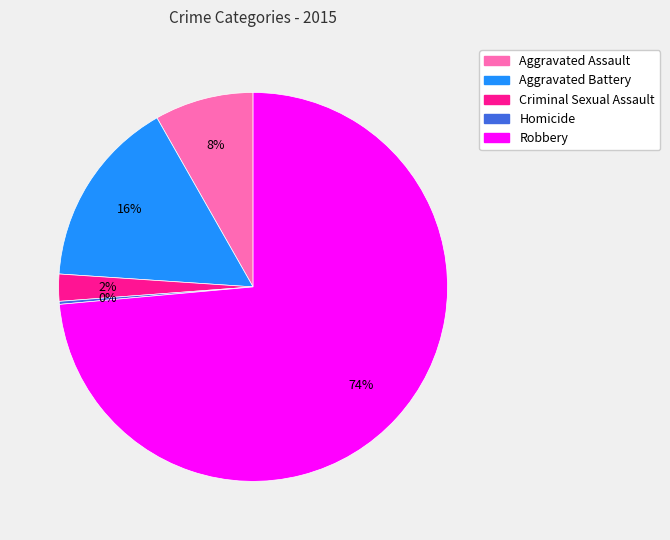

Which category has the biggest portion of the pie?

Robbery